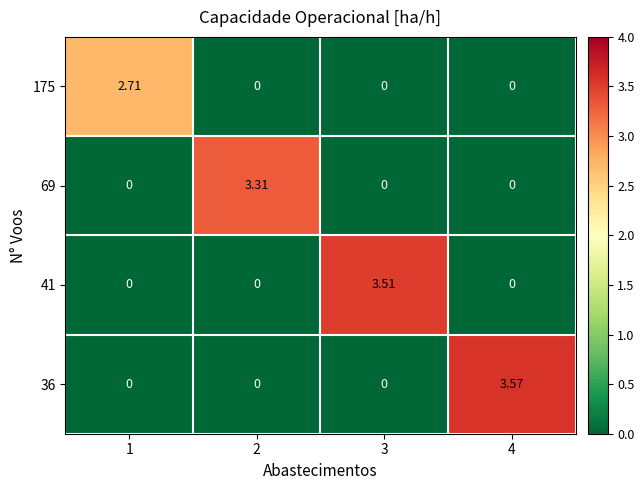

Is the value of 69 at 4 greater than the value of 36 at 4?

No